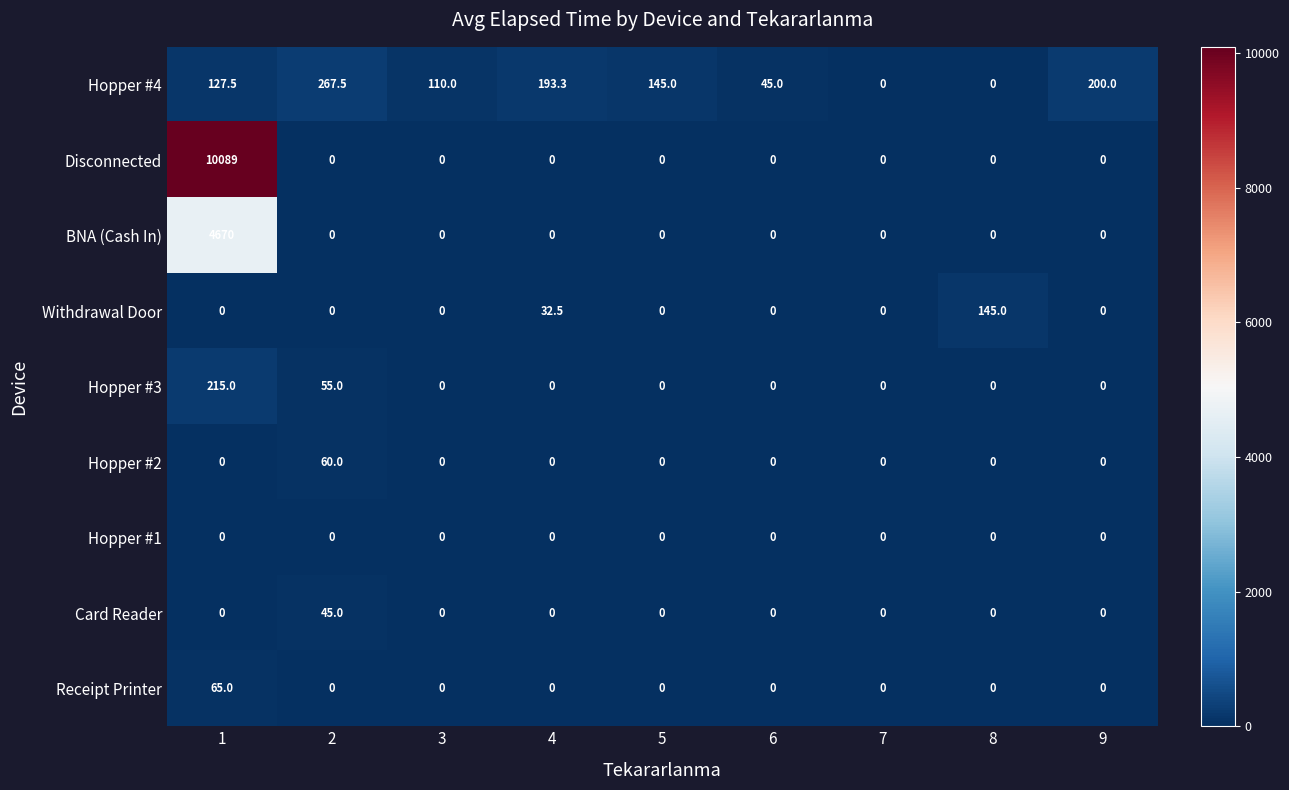

What is the highest value of the Receipt Printer series?

65.0